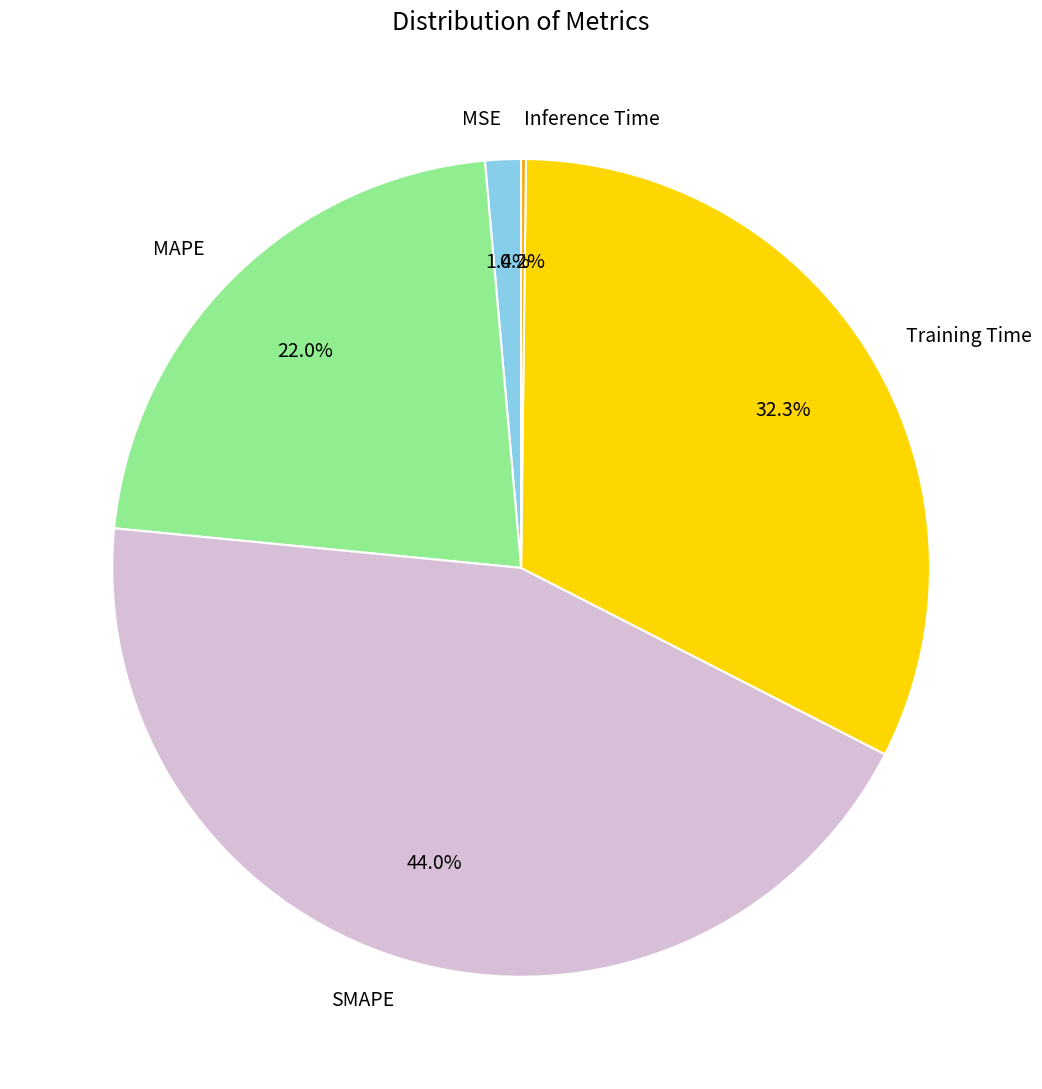

To the nearest percent, what is the average slice percentage?

20%